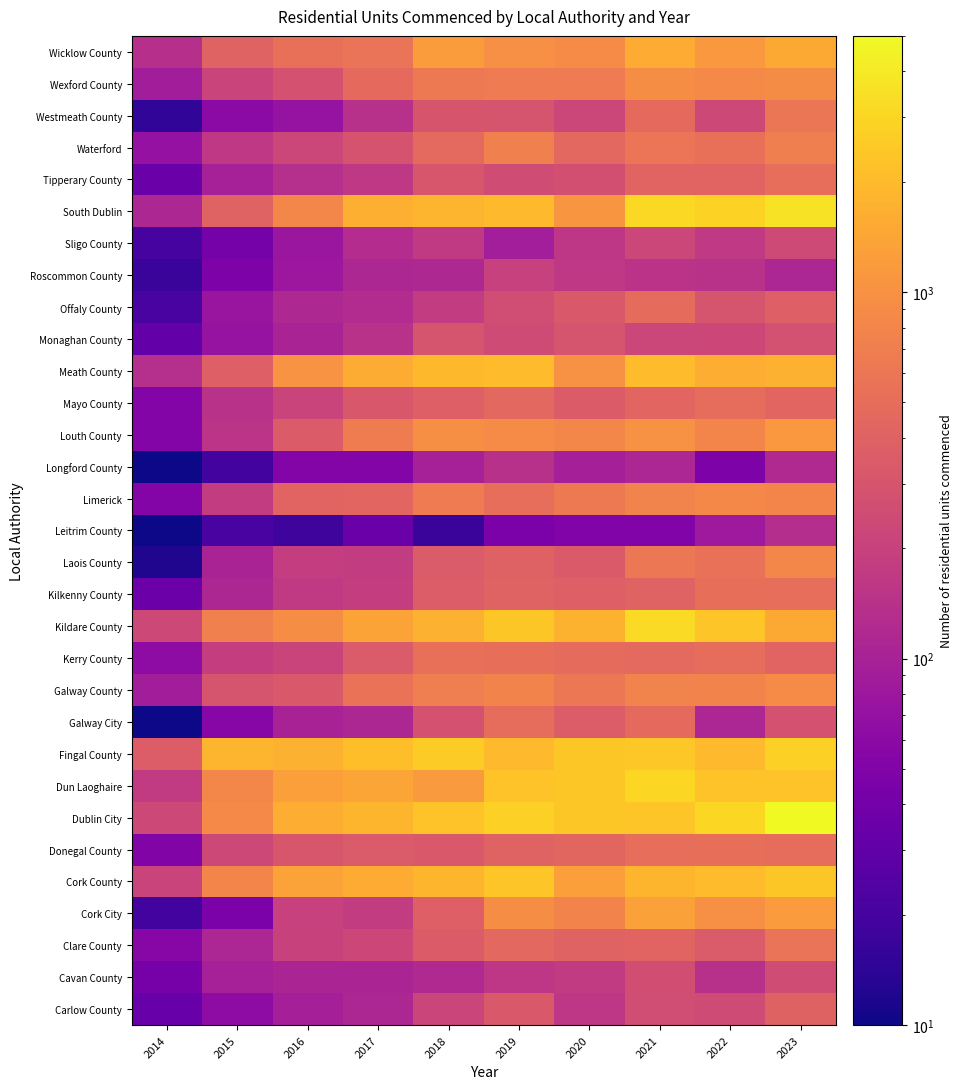

What is the total value across all series at 2022?

26957